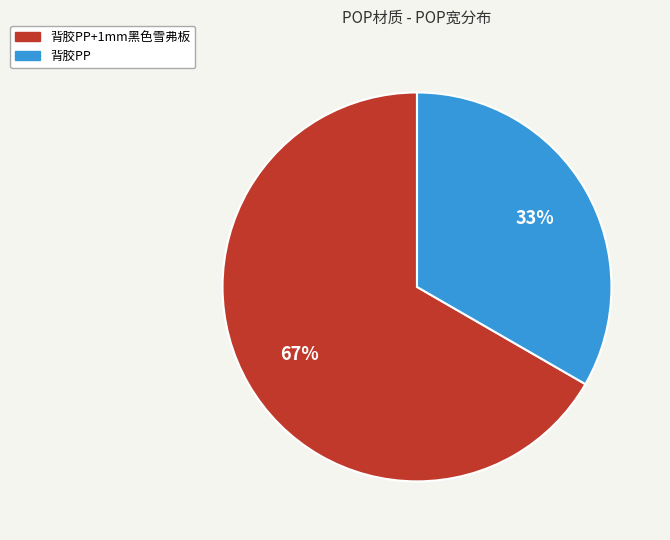

How many slices are in this pie chart?

2